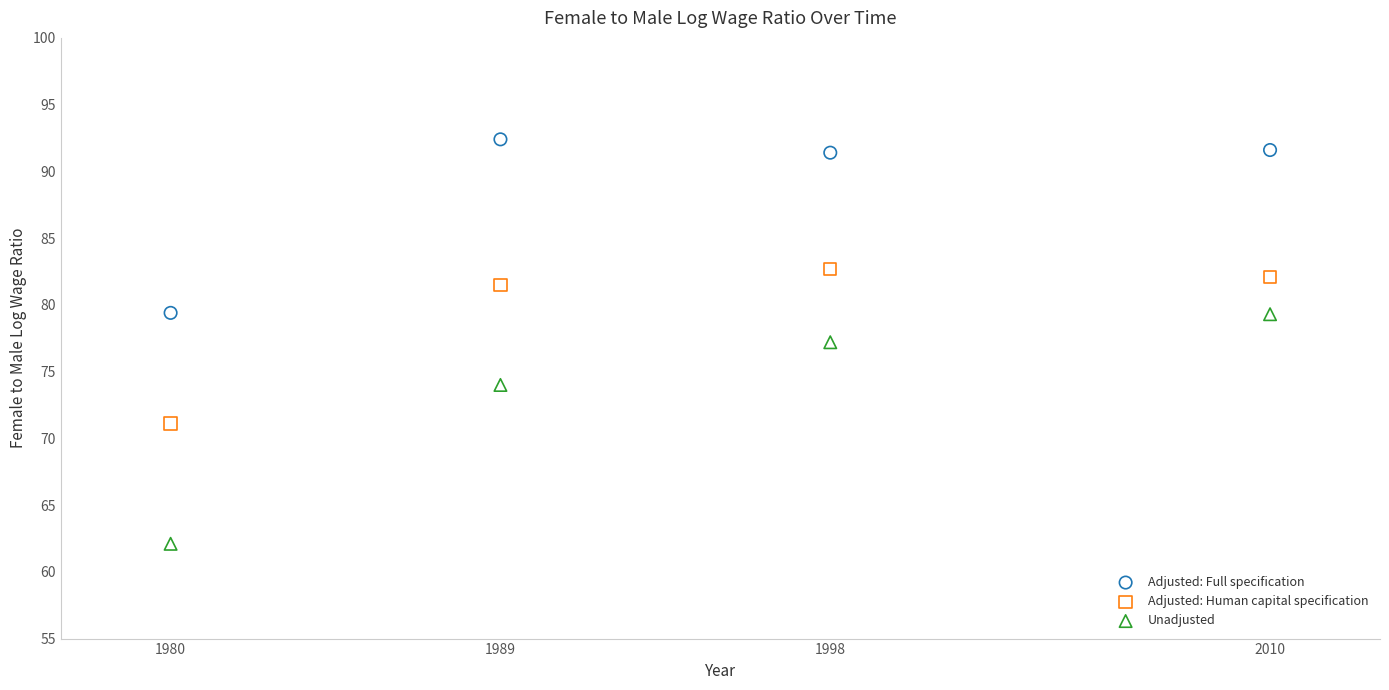

Which series has the largest Y range (max minus min)?

Unadjusted